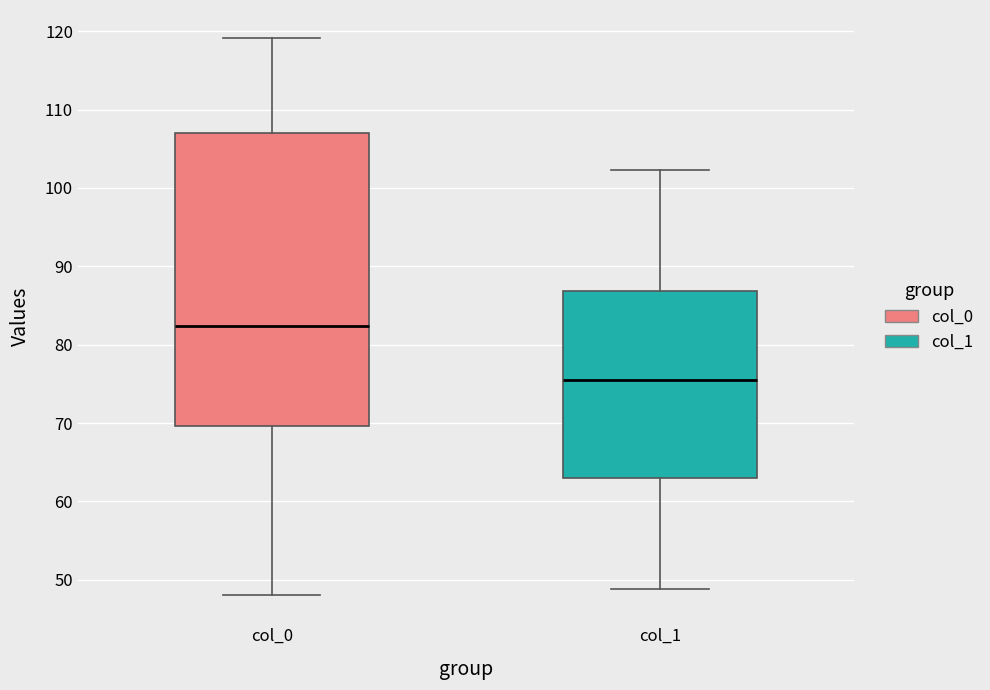

Where is the upper edge of the box for col_0 on the y-axis? The values are not printed on the chart, so give them approximately, as read against the axis.

107